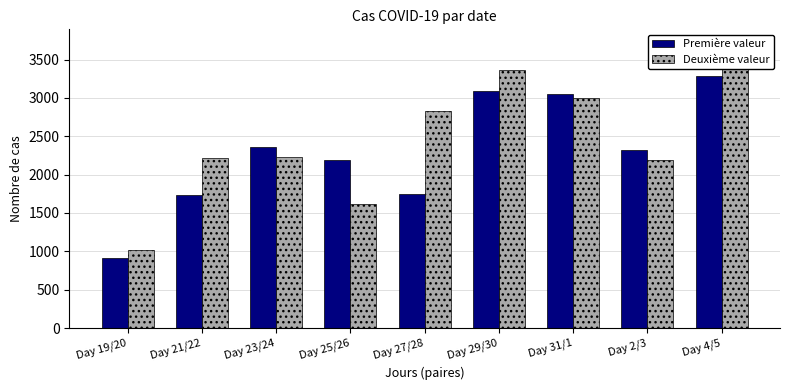

The value of Première valeur at Day 27/28 is 3043. True or false?

False